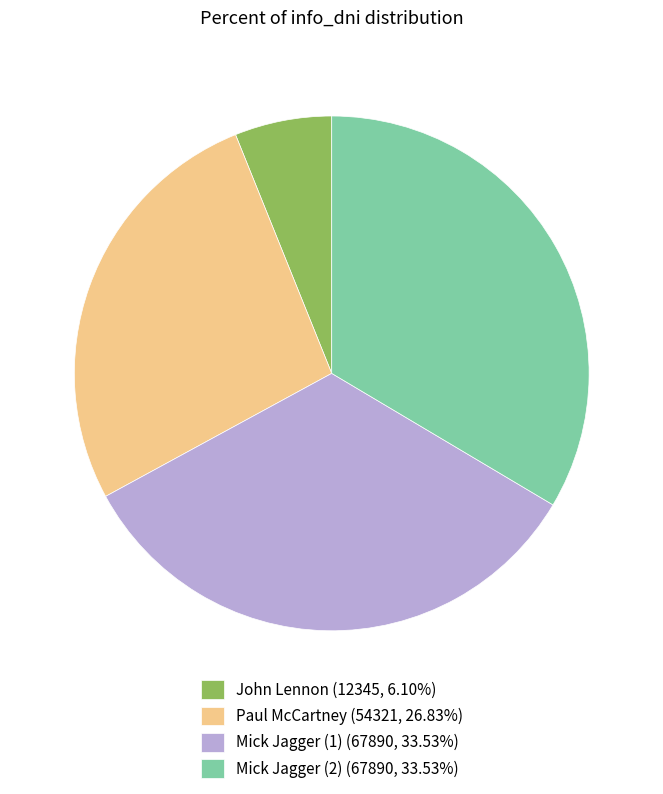

How many slices are in this pie chart?

4